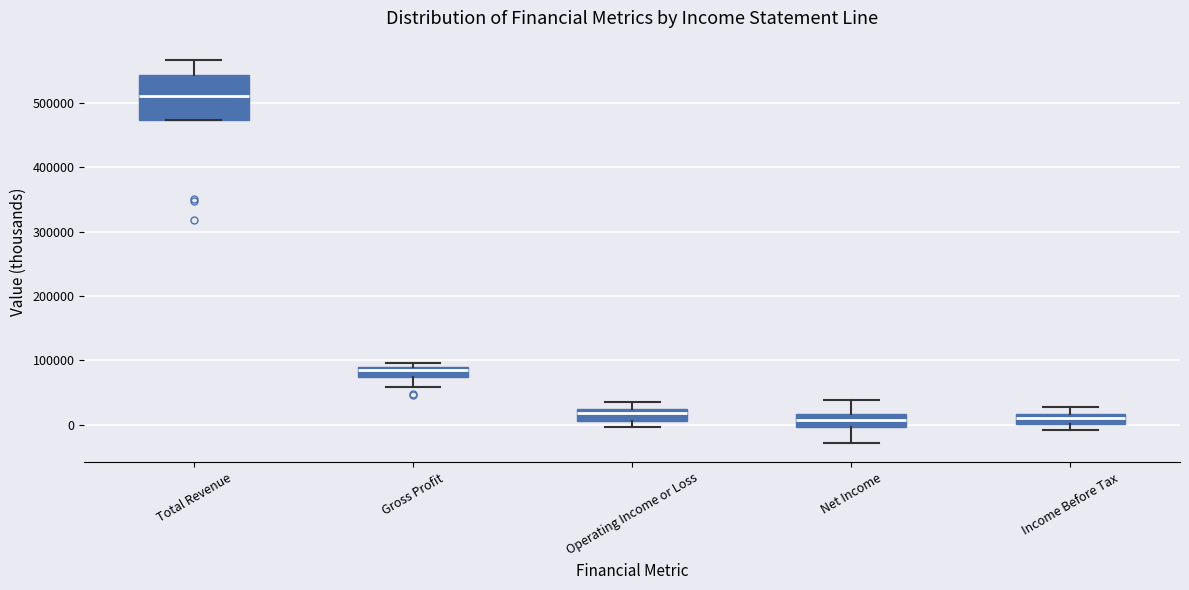

Where does the upper whisker of the box for Total Revenue end on the y-axis? The values are not printed on the chart, so give them approximately, as read against the axis.

570000